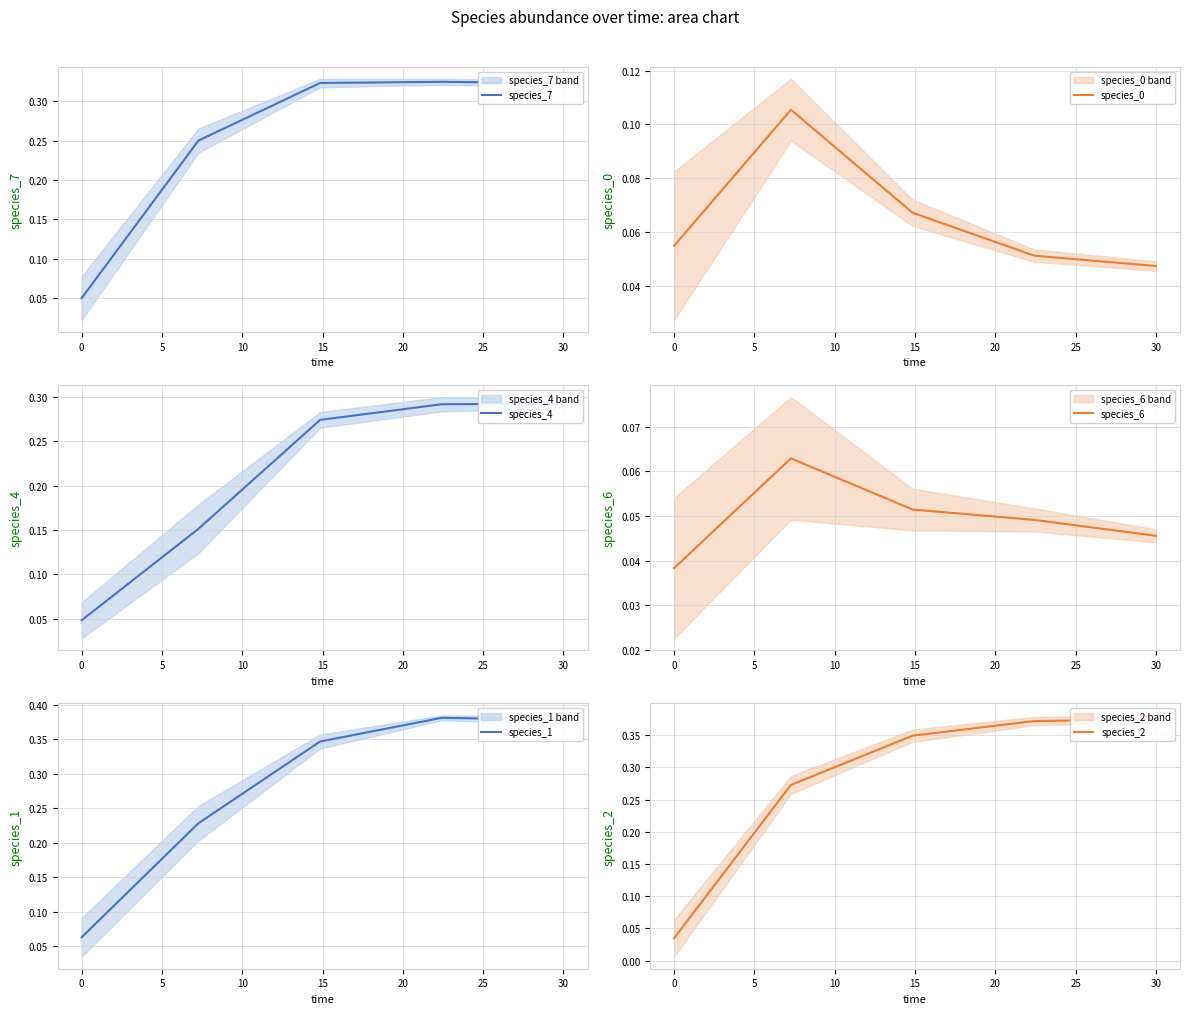

Count the species_4 values in the range 0 to 1.

5